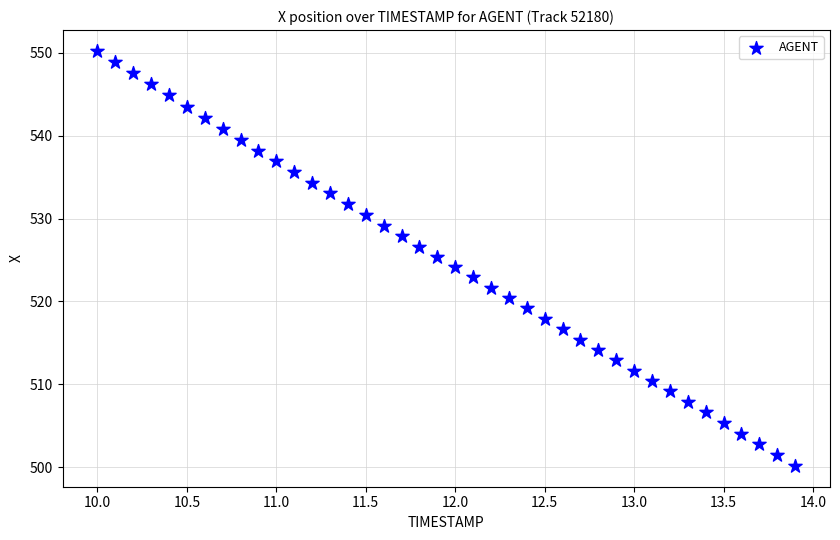

What is the range of Y values (max minus min)?

50.1